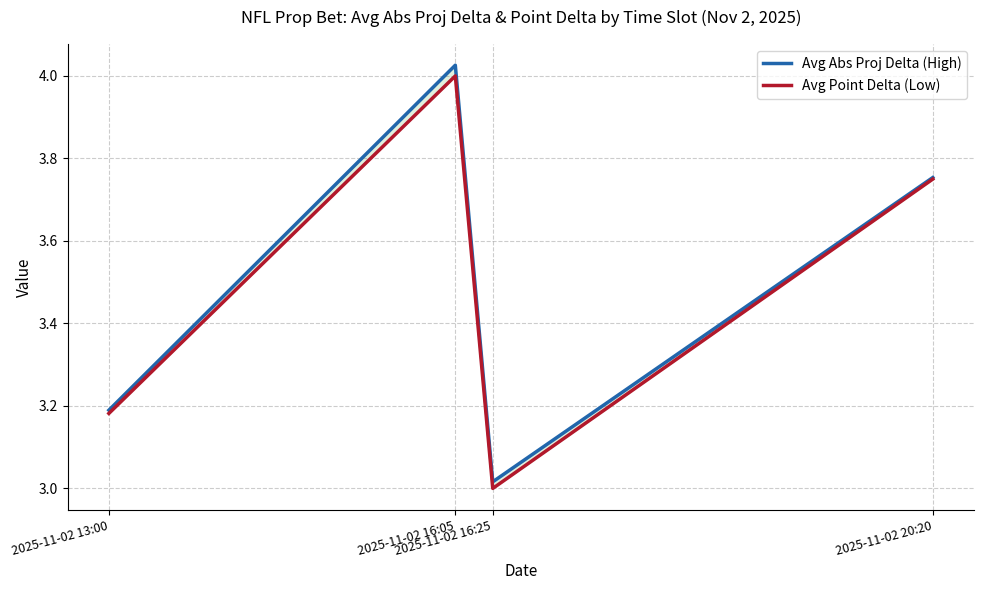

Which series has the largest range (max minus min)?

Avg Abs Proj Delta (High)